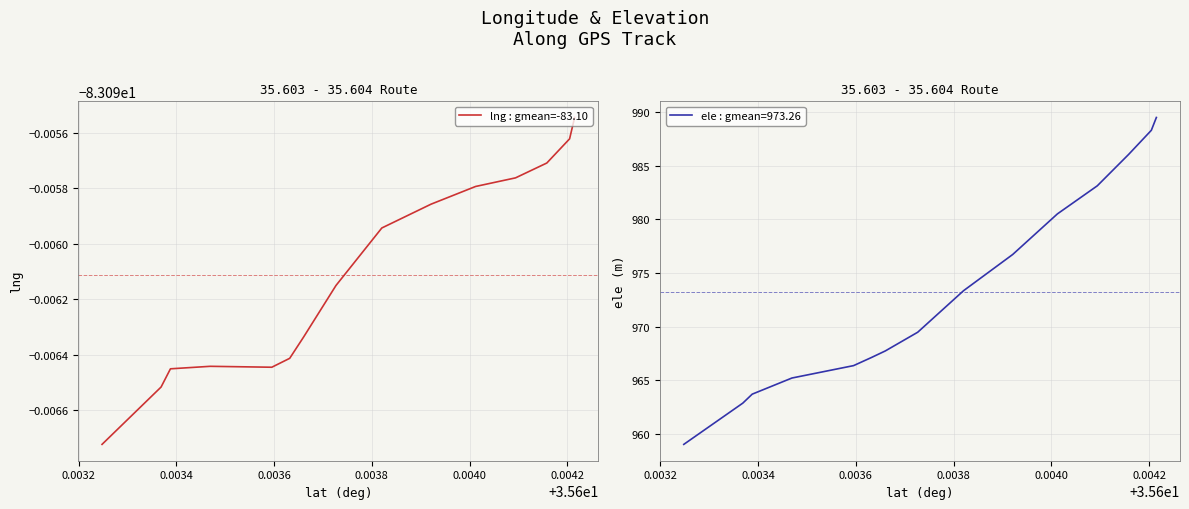

What is the minimum value for ele : gmean=973.26?

959.0